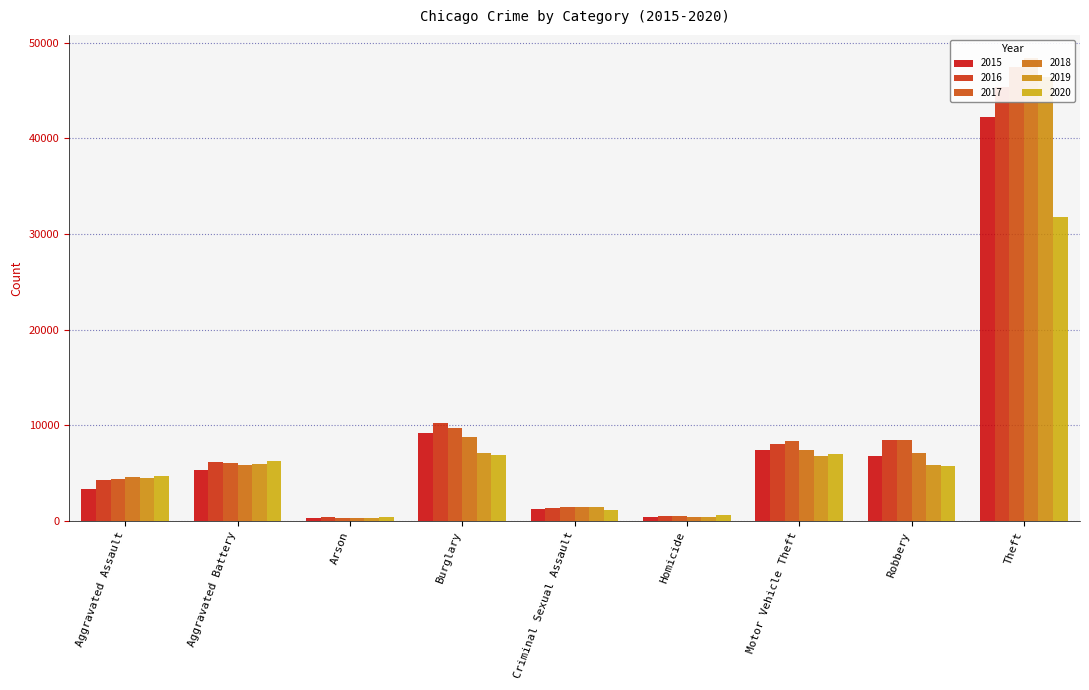

How many data points in 2015 are above 5333?

4